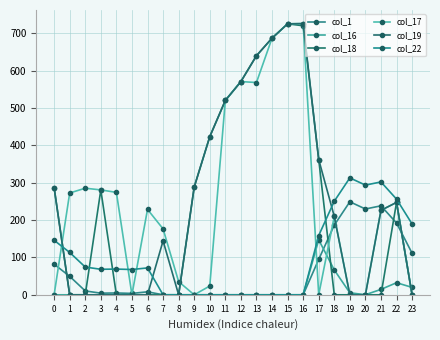

The value of col_22 at 11 is 0.0. True or false?

True